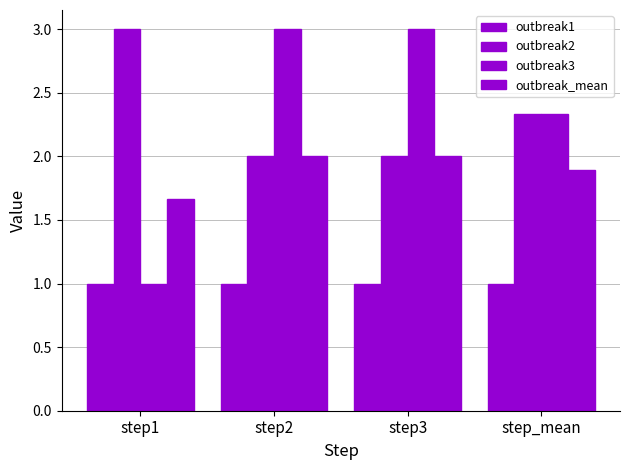

How many groups of bars are there?

4